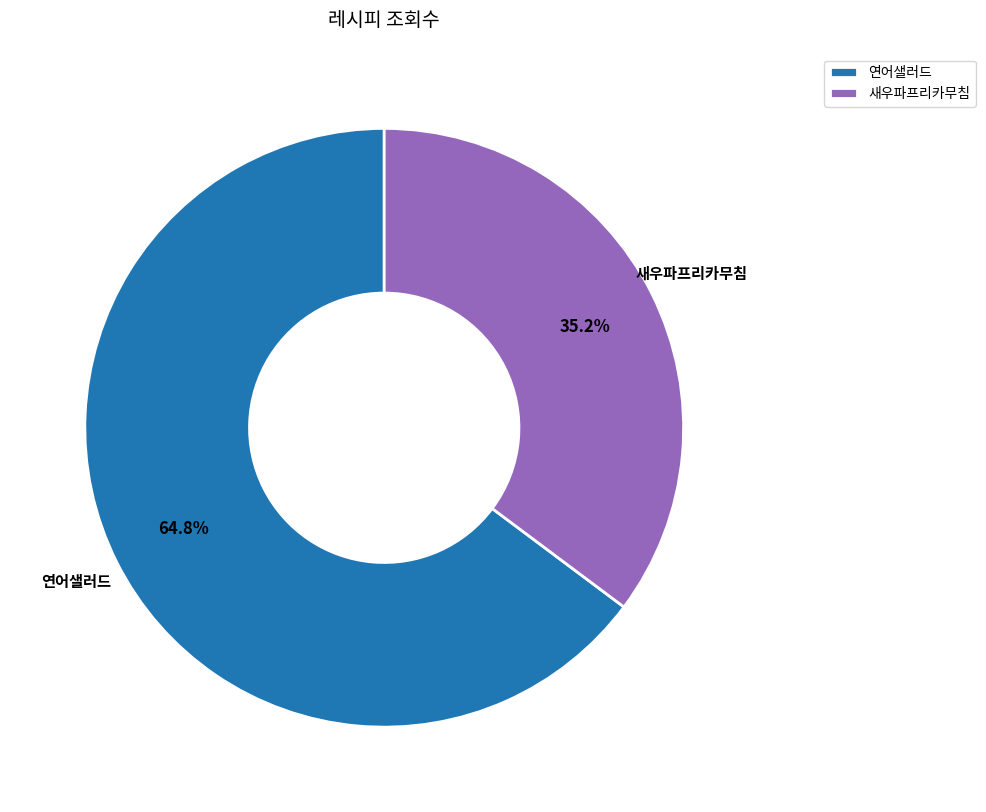

What is the smallest slice in the pie chart?

새우파프리카무침